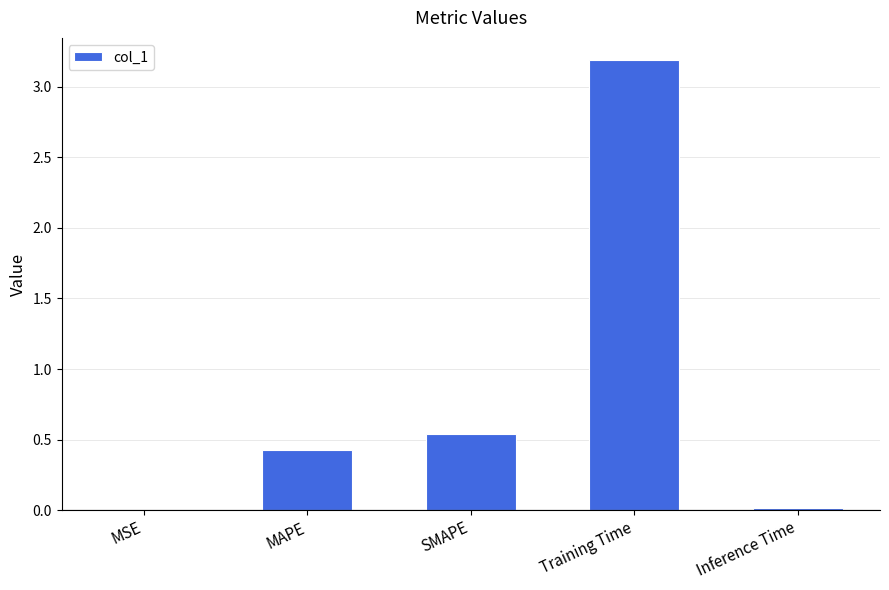

Which has a higher value, Training Time or SMAPE?

Training Time